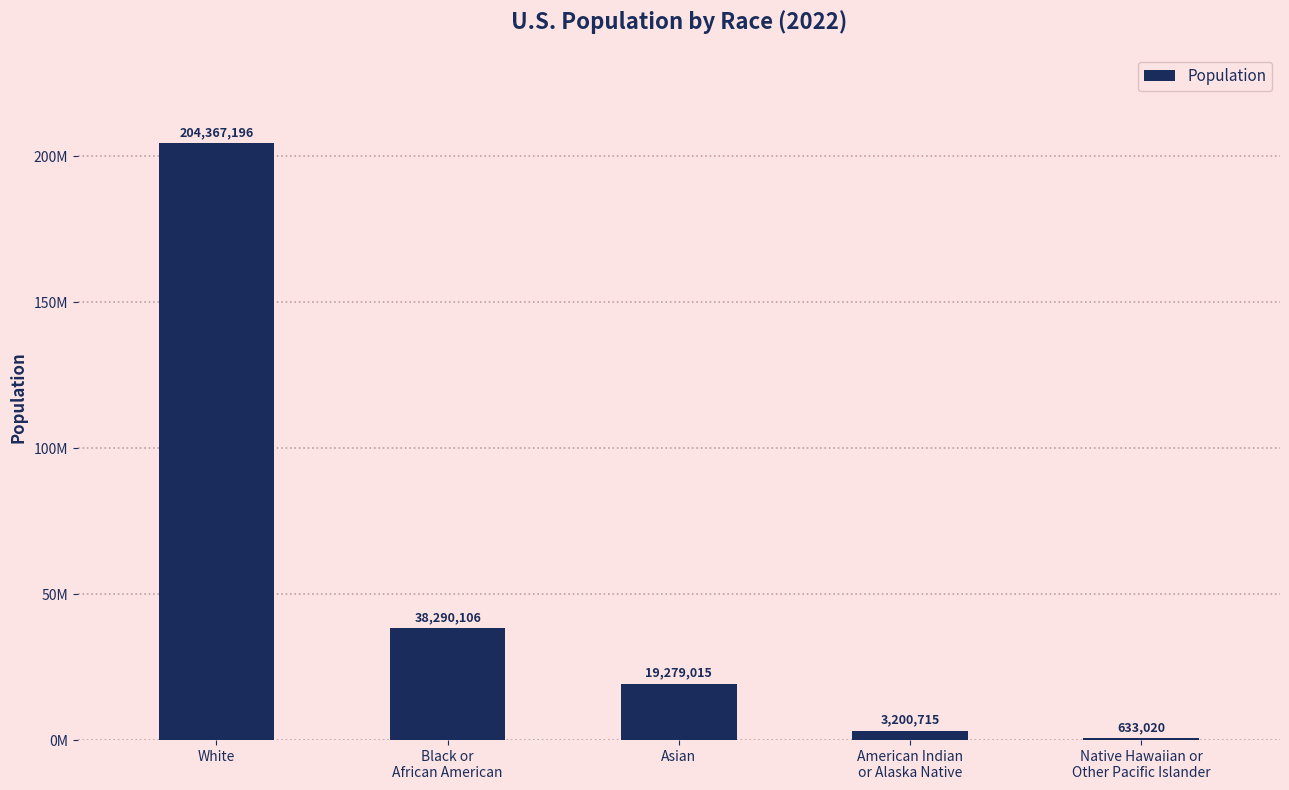

Are the bars horizontal?

No